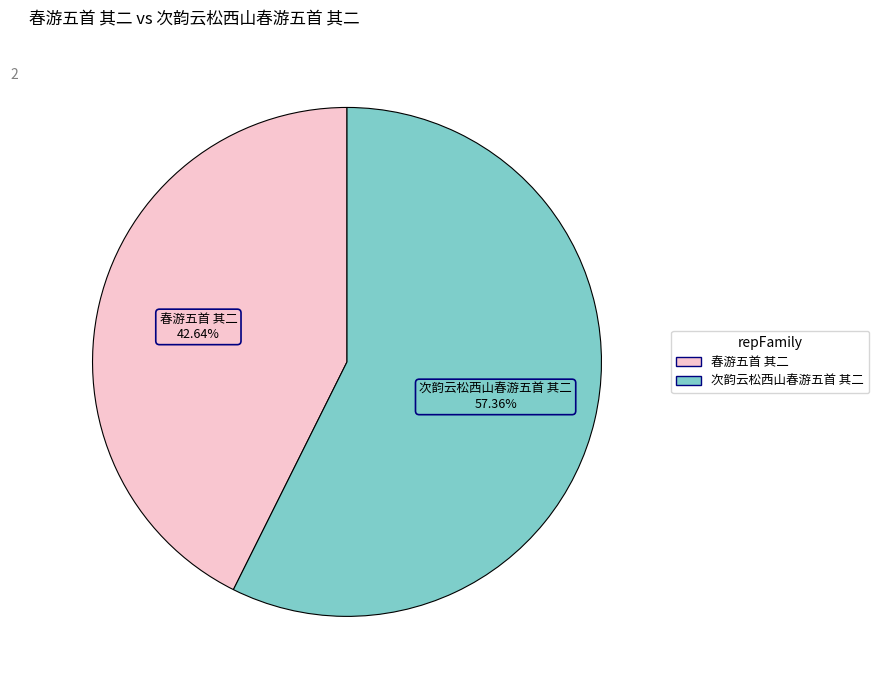

Count the number of slices in the pie.

2